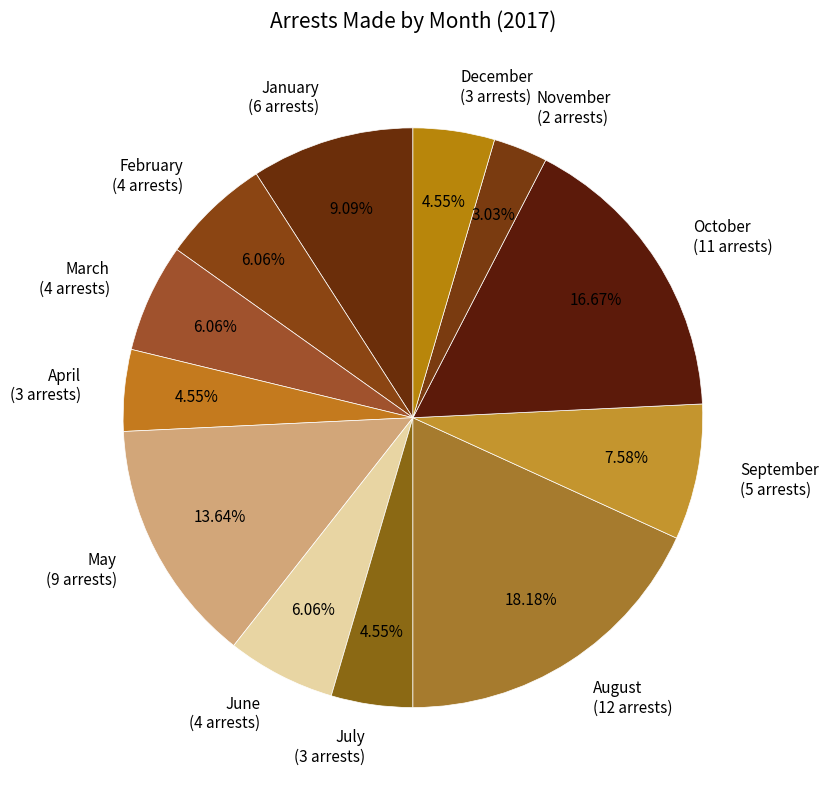

Does any single category account for the majority?

No